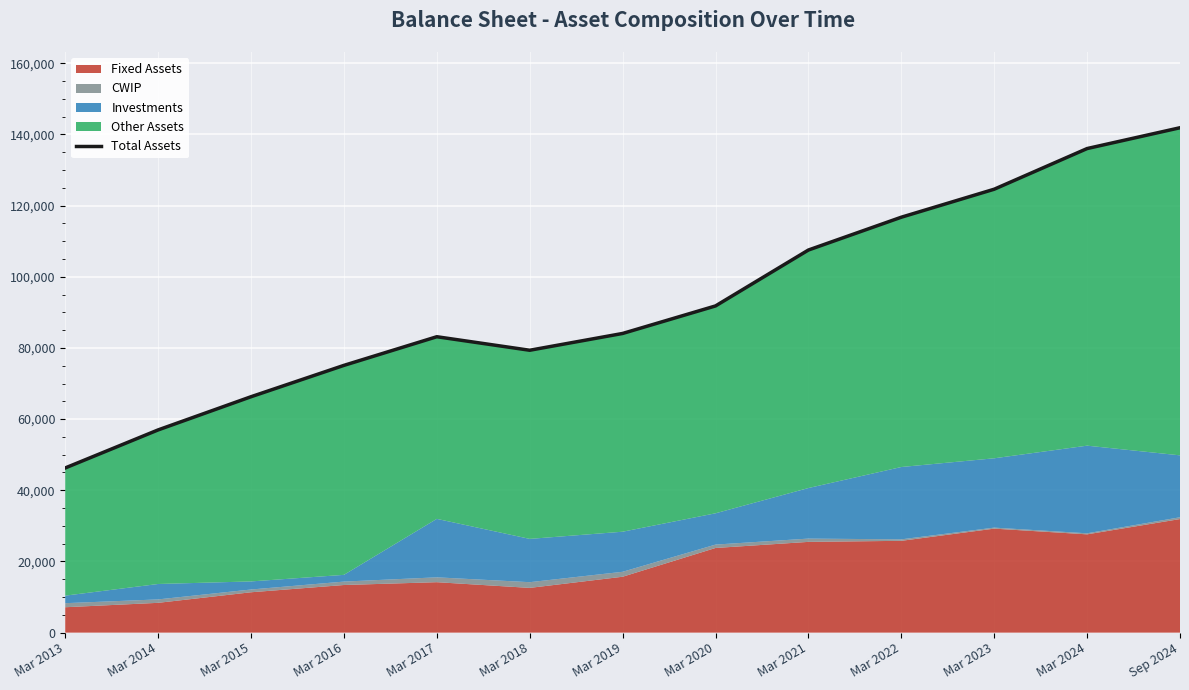

Where is the first local minimum?

Mar 2018